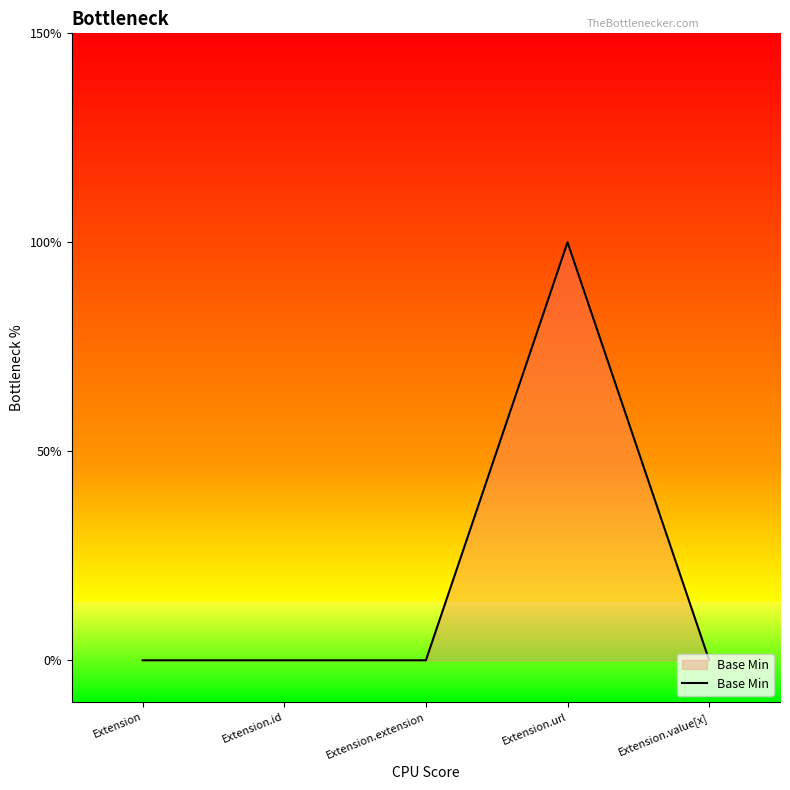

Rank the categories by value from lowest to highest.

Extension, Extension.id, Extension.extension, Extension.value[x], Extension.url